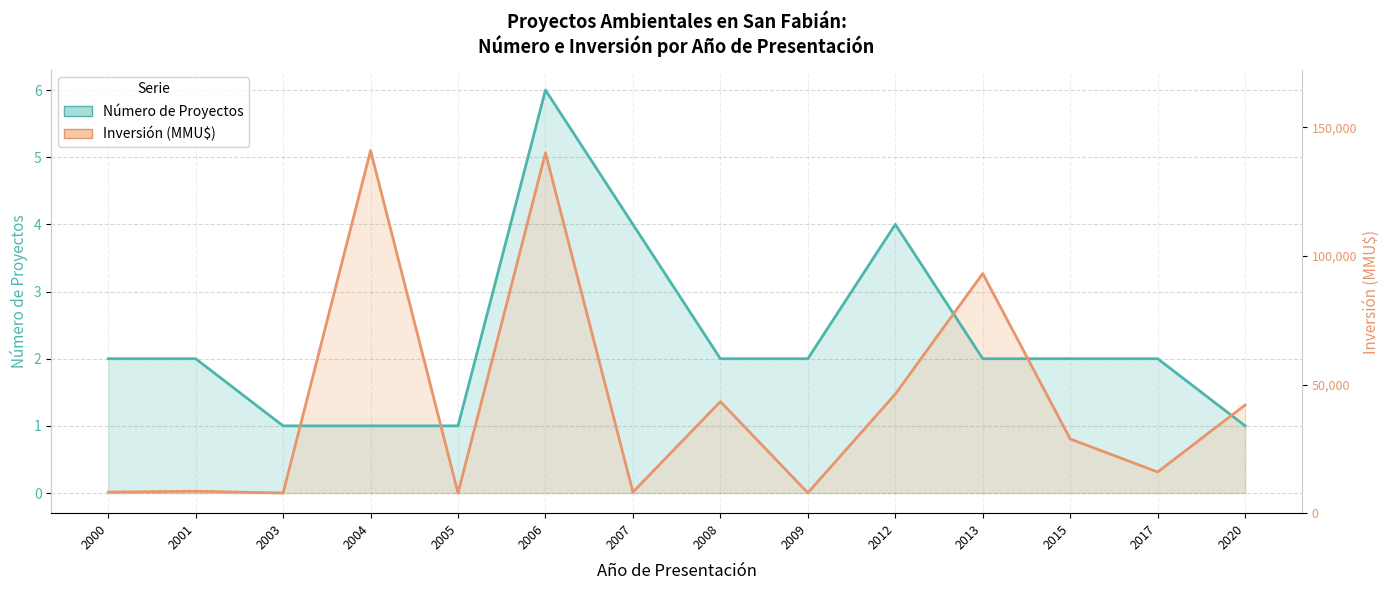

At which category is the sum across all series the highest?

2006